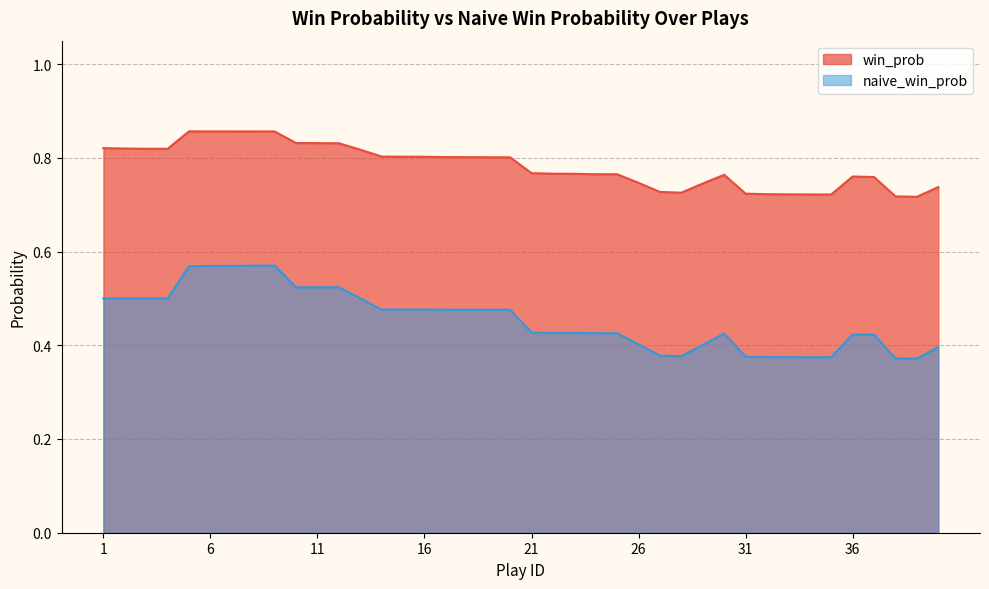

True or false: naive_win_prob and win_prob intersect in this chart.

False